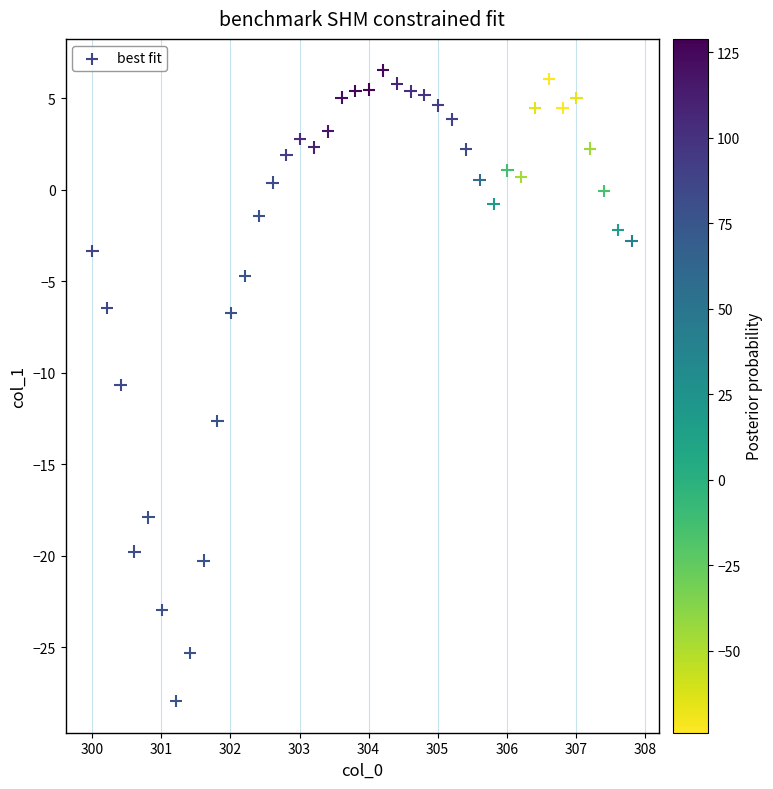

What Y value in the scatter plot is closest to -10?

-10.7